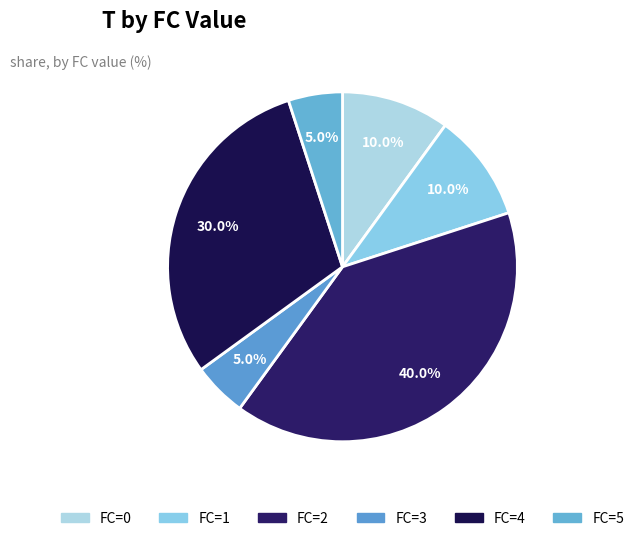

What is the smallest slice in the pie chart?

3